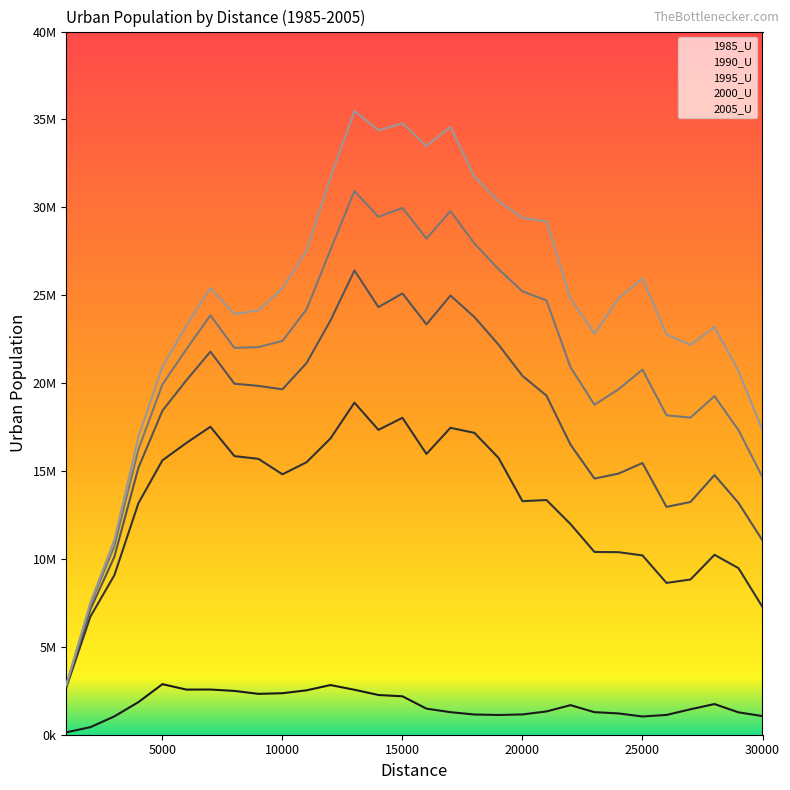

Which series has the largest range (max minus min)?

2005_U